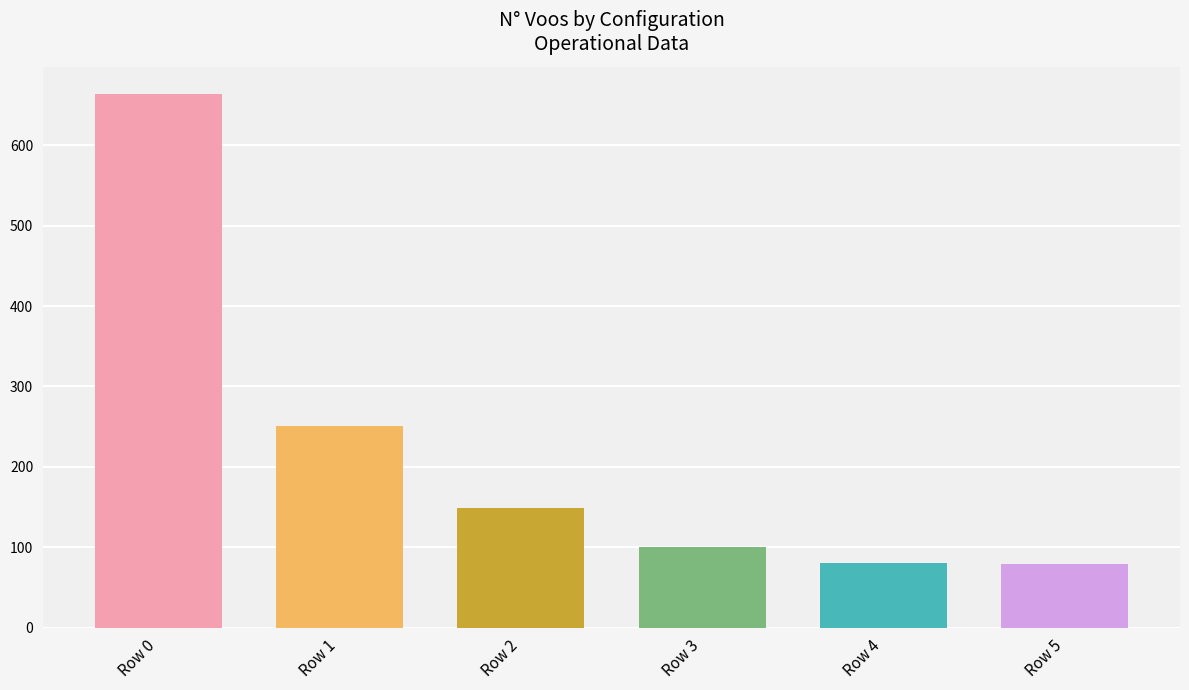

Between Row 5 and Row 2, which is larger?

Row 2